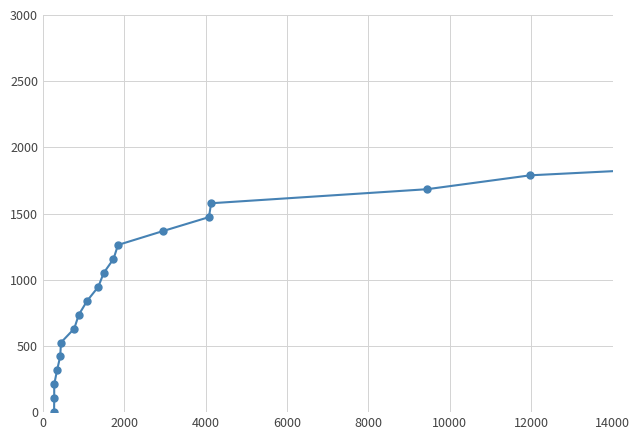

How many categories are shown in the chart?

20